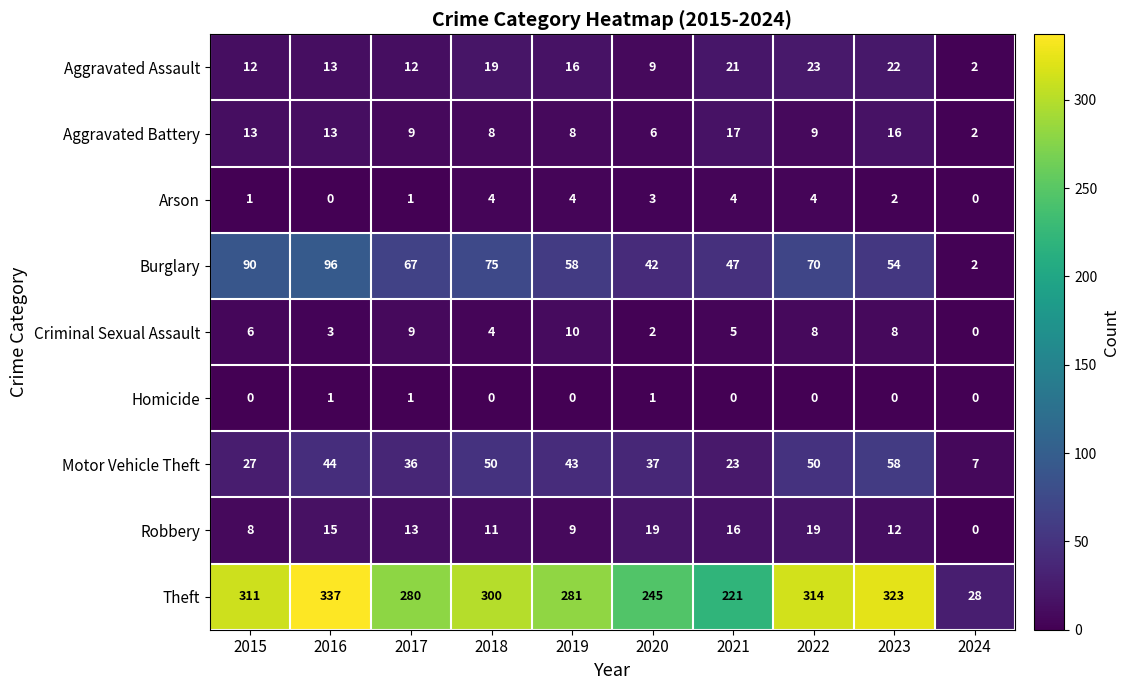

Which series has the widest spread of values?

Theft